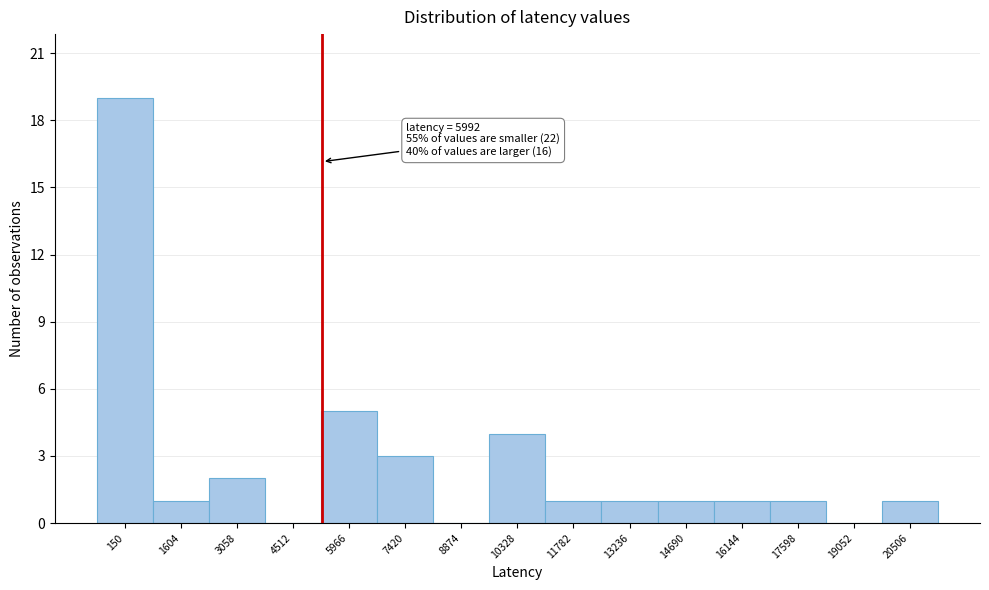

Reading left to right, transcribe all the data shown in this chart.

150=19	1604=1	3058=2	4512=0	5966=5	7420=3	8874=0	10328=4	11782=1	13236=1	14690=1	16144=1	17598=1	19052=0	20506=1